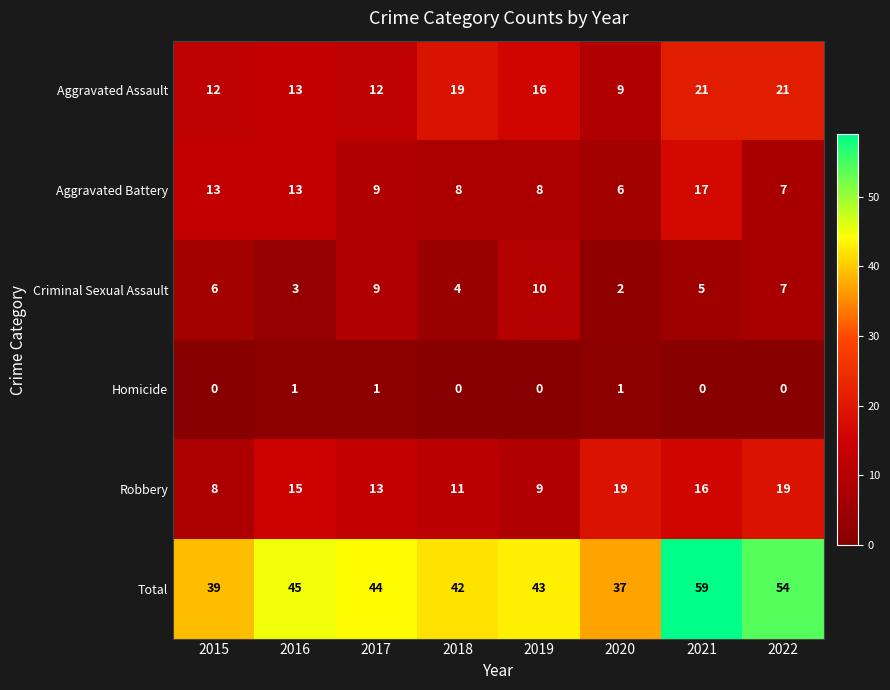

Which category has the highest value in the Aggravated Battery series?

2021